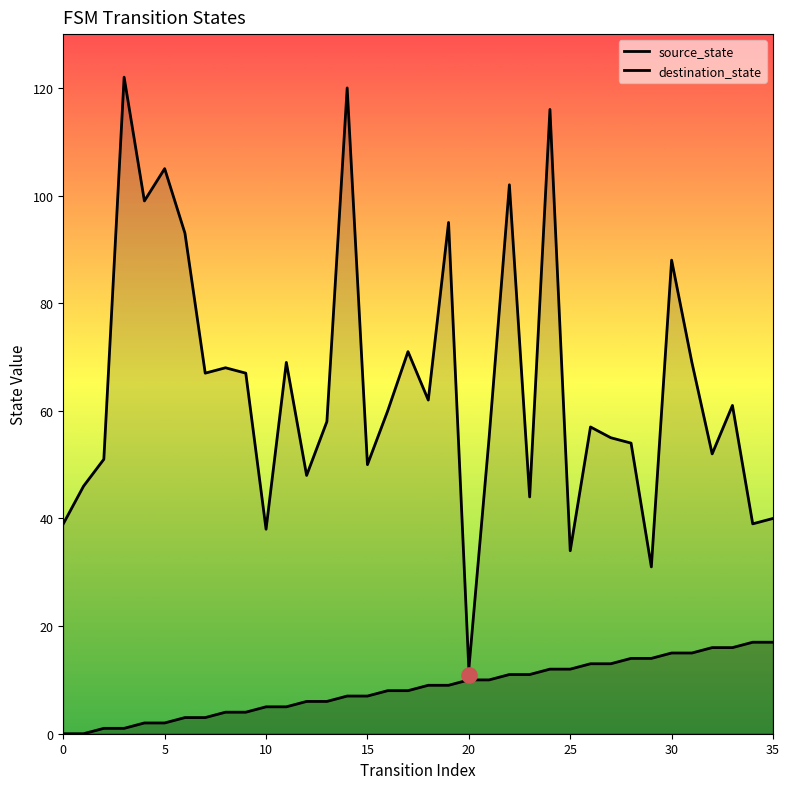

At how many categories does at least one series exceed 36?

33